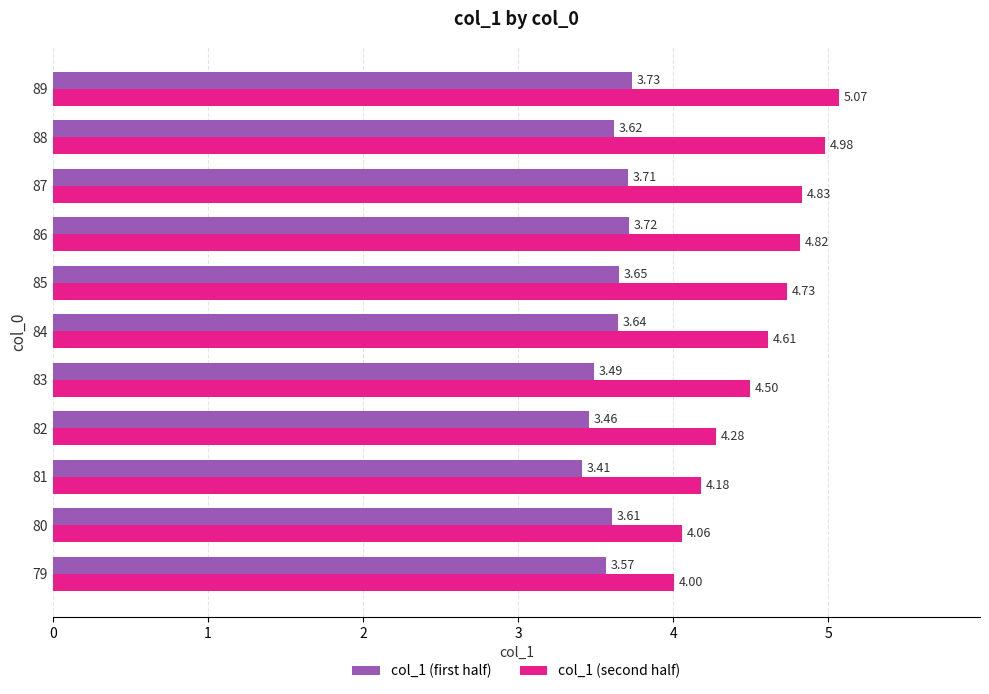

Which category has the lowest value in the col_1 (first half) series?

81